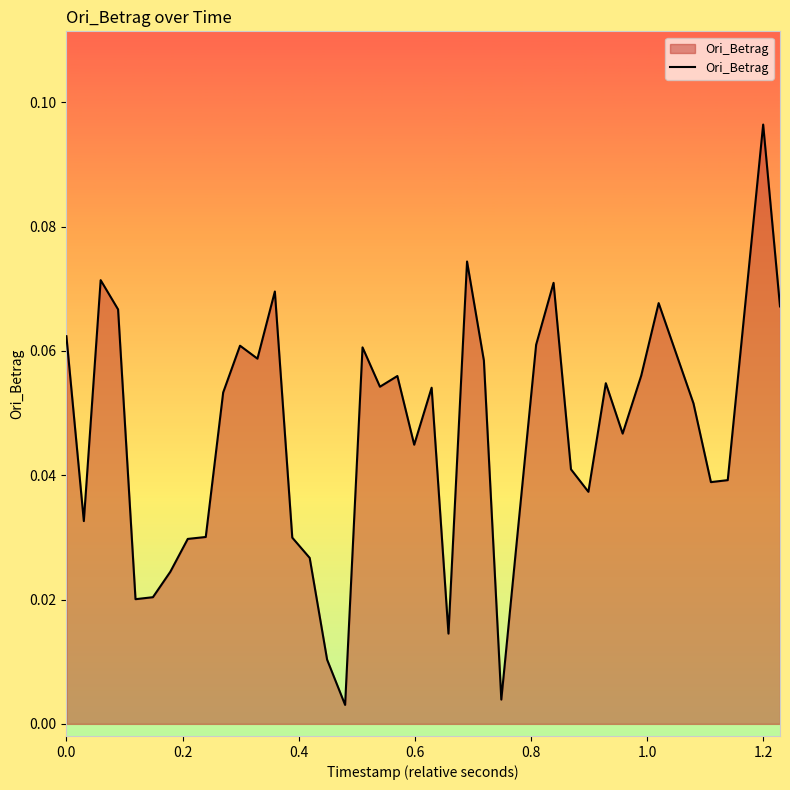

Which category has the highest value across all series?

1.2